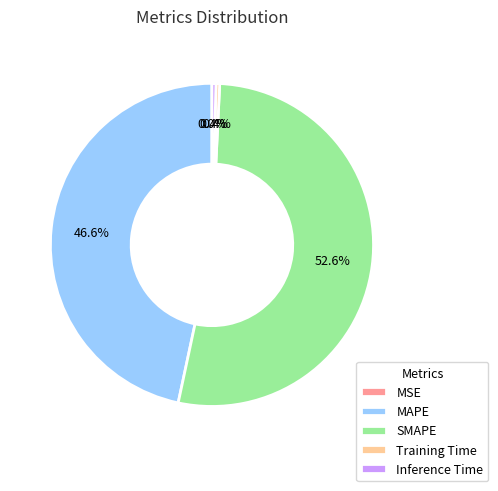

What is the majority slice?

SMAPE